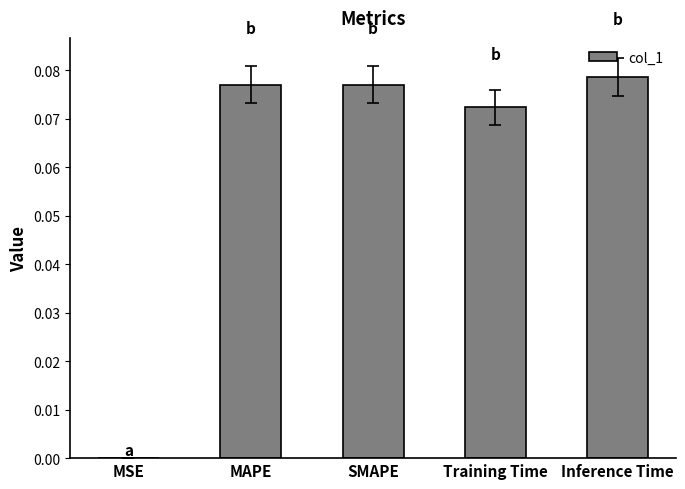

What is the sum of all values?

0.3